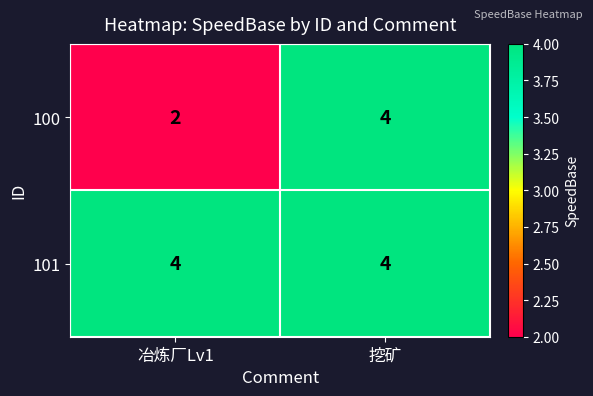

List the series in order of their overall mean, lowest first.

100, 101